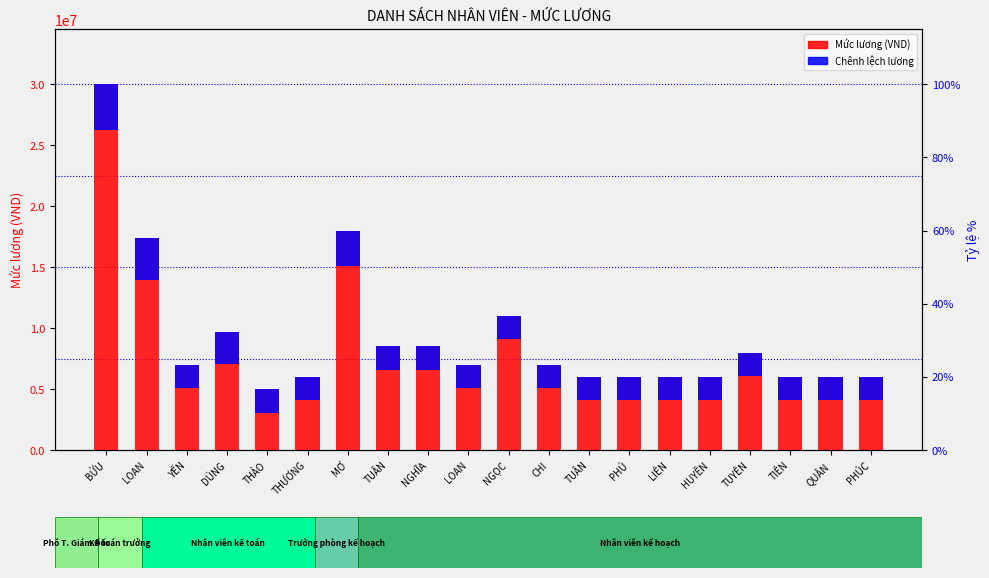

How many bars are there in each group?

2